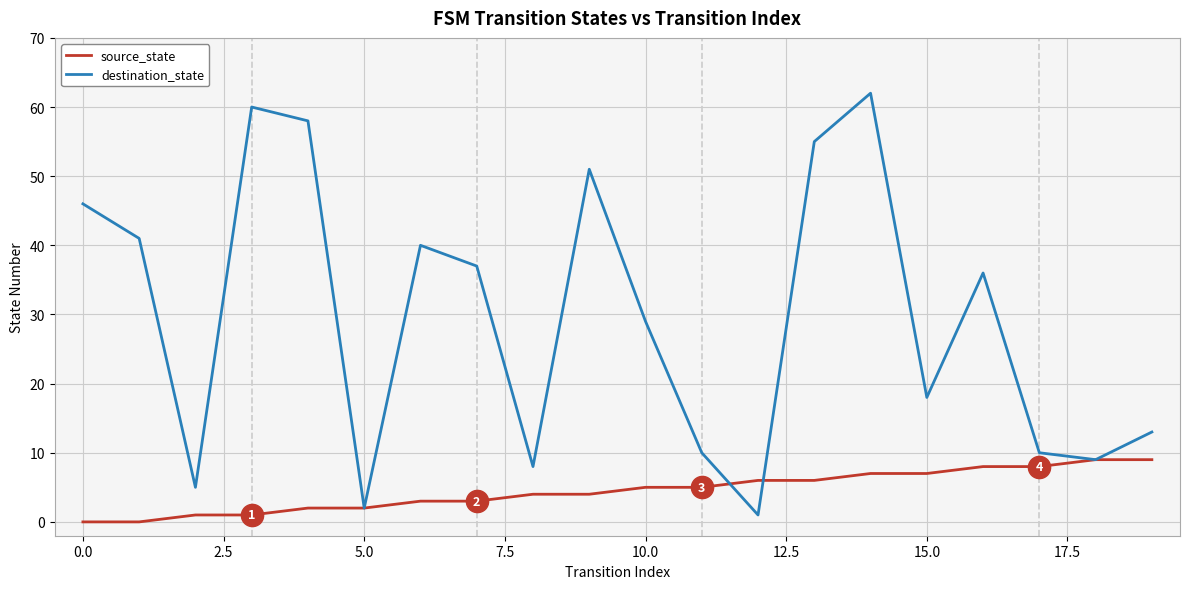

Does the chart have visible grid lines?

Yes